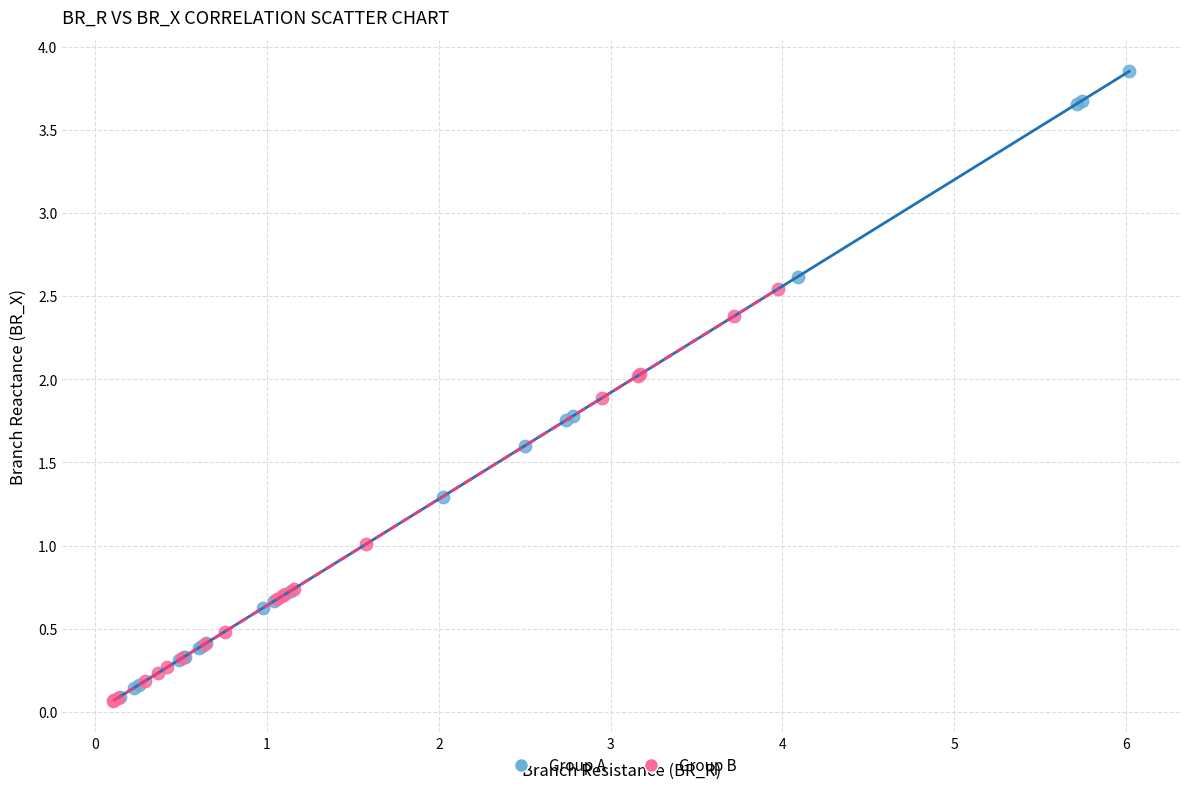

What are all the series names shown in the legend?

Group A, Group B